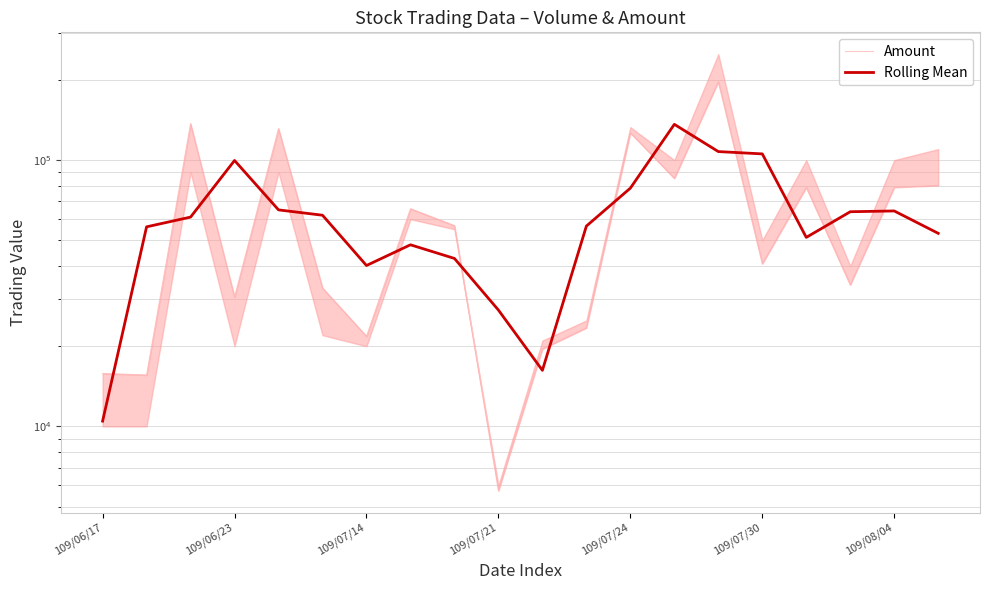

True or false: Amount and Rolling Mean cross at least once.

True